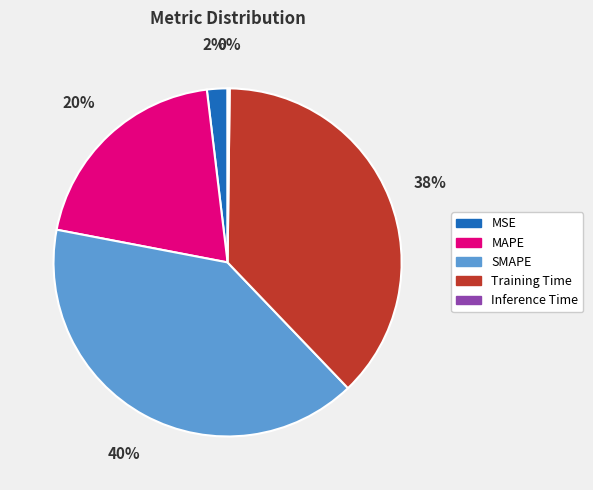

Which slice is the largest?

SMAPE